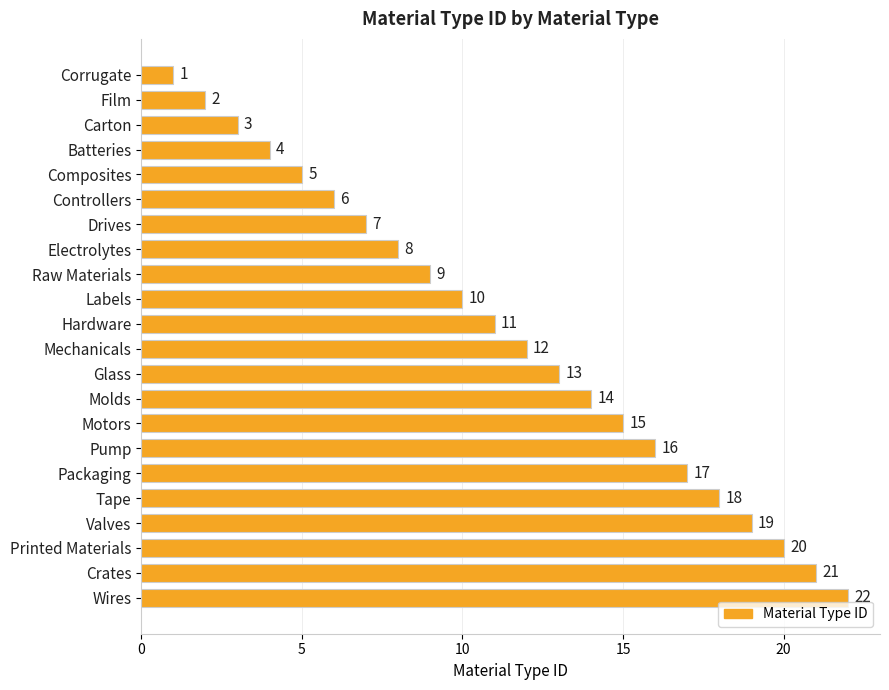

What is the difference between the second highest and second lowest values?

19